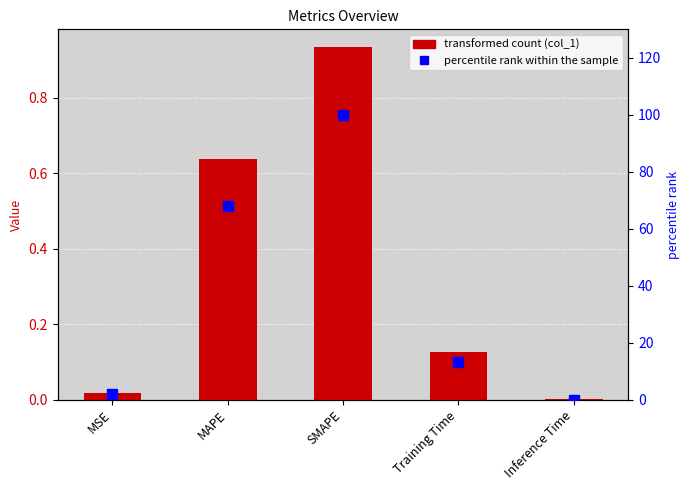

Rank the series by their average value, from lowest to highest.

col_1, percentile rank within the sample